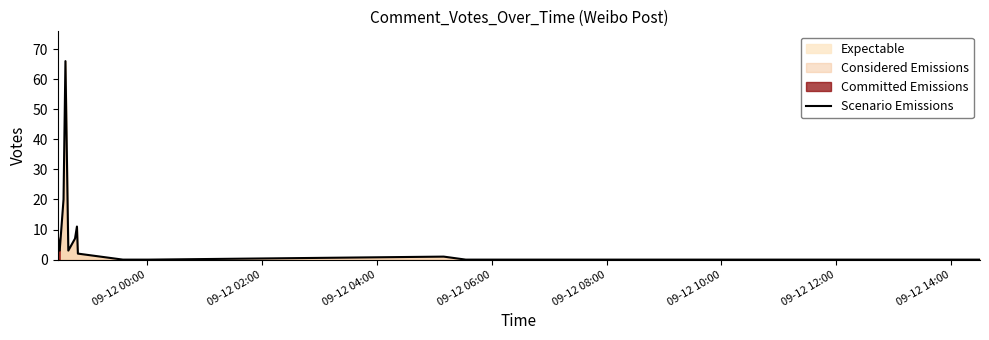

Reading left to right, extract all data points from this chart.

8	3	20	66	3	7	11	2	0	0	0	0	1	0	0	0	0	0